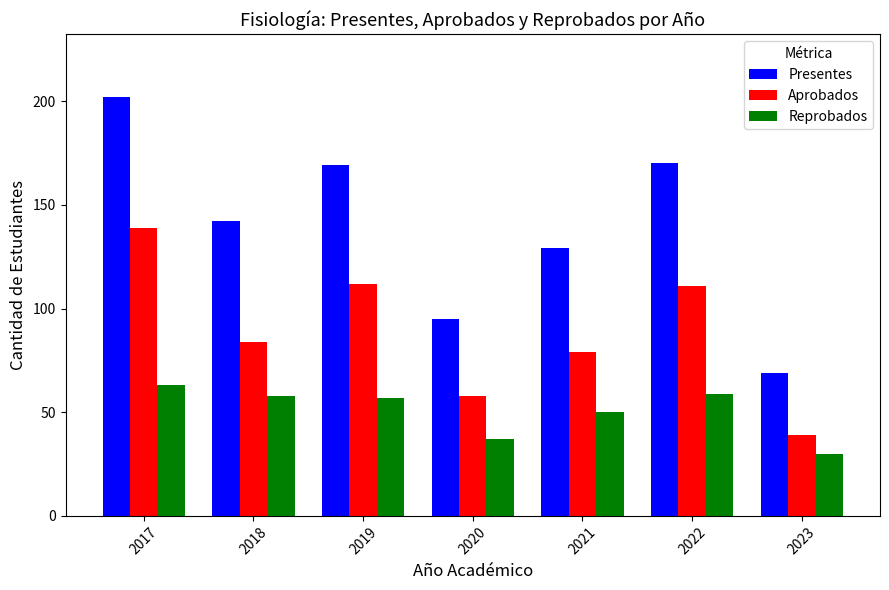

Which series has the largest range (max minus min)?

Presentes